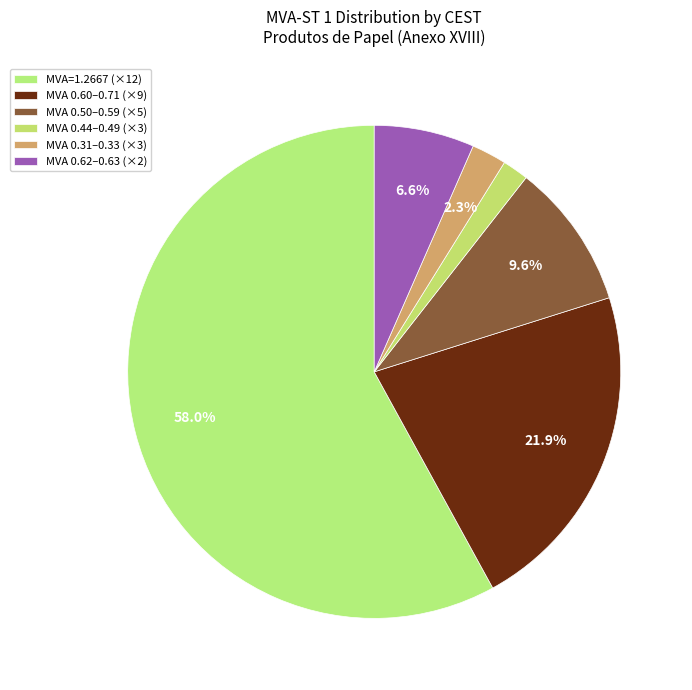

Does any single category account for the majority?

Yes